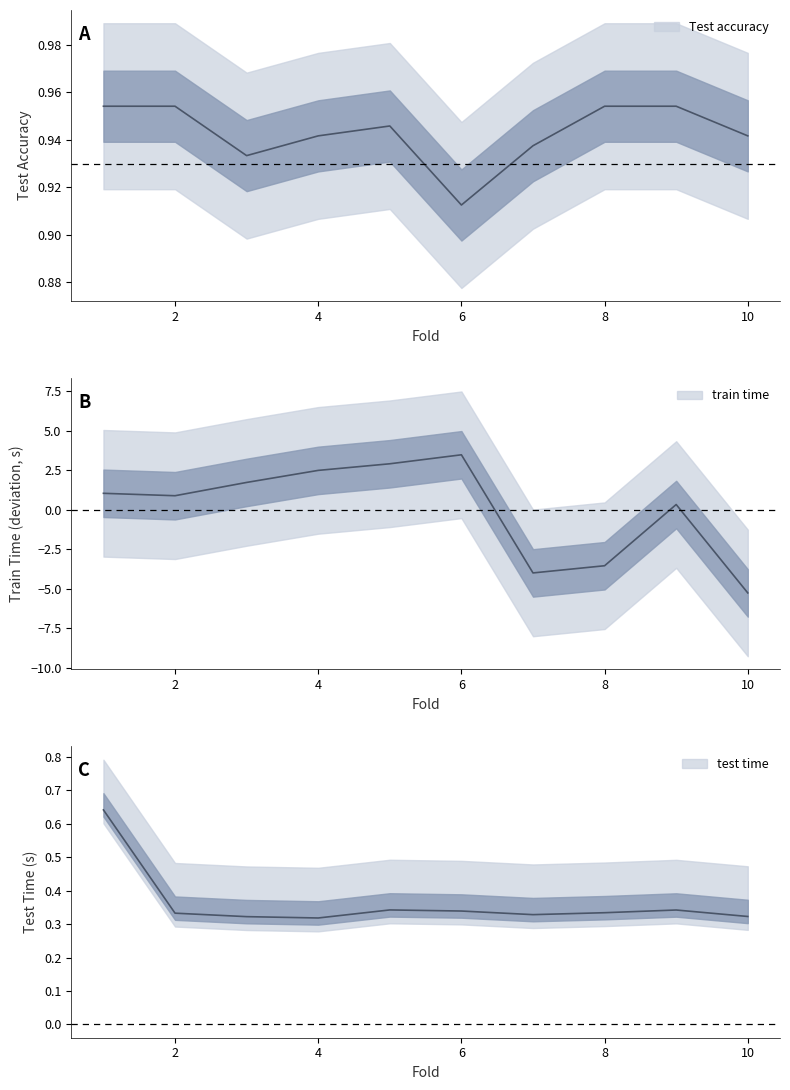

True or false: Test accuracy and train time cross at least once.

True